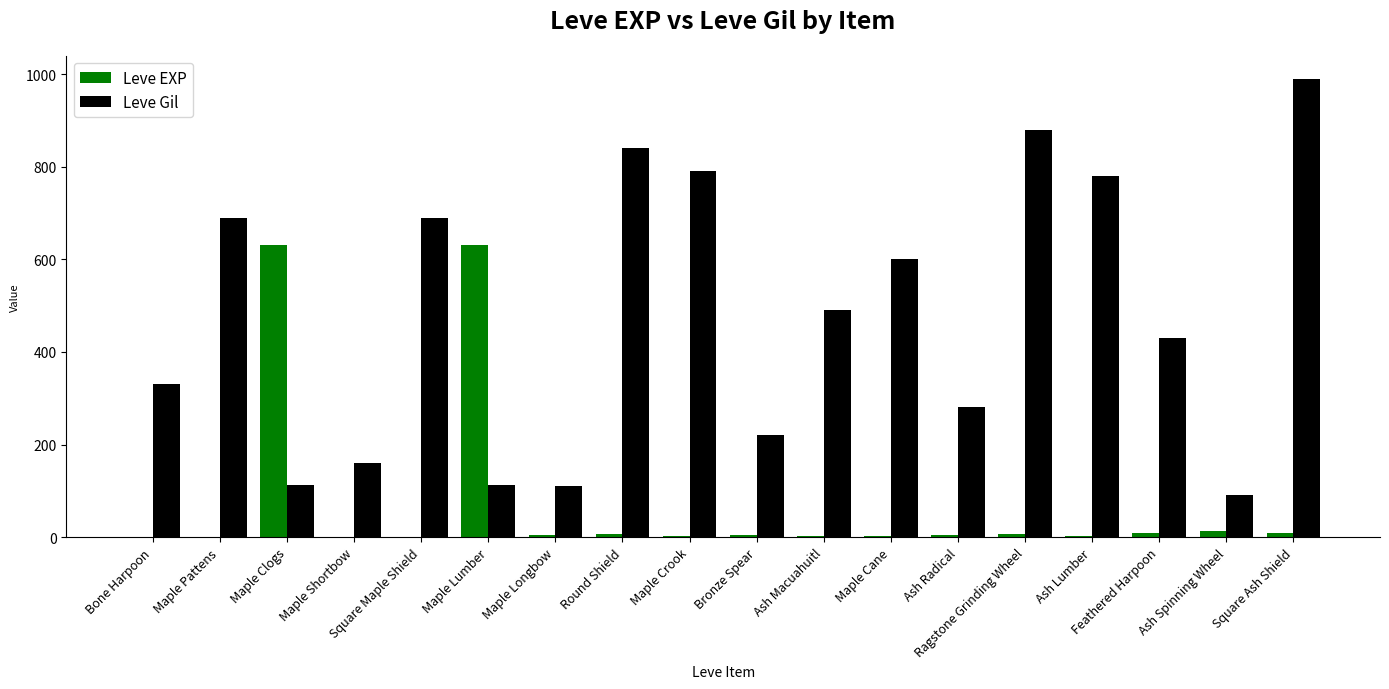

What is the greatest value displayed?

990